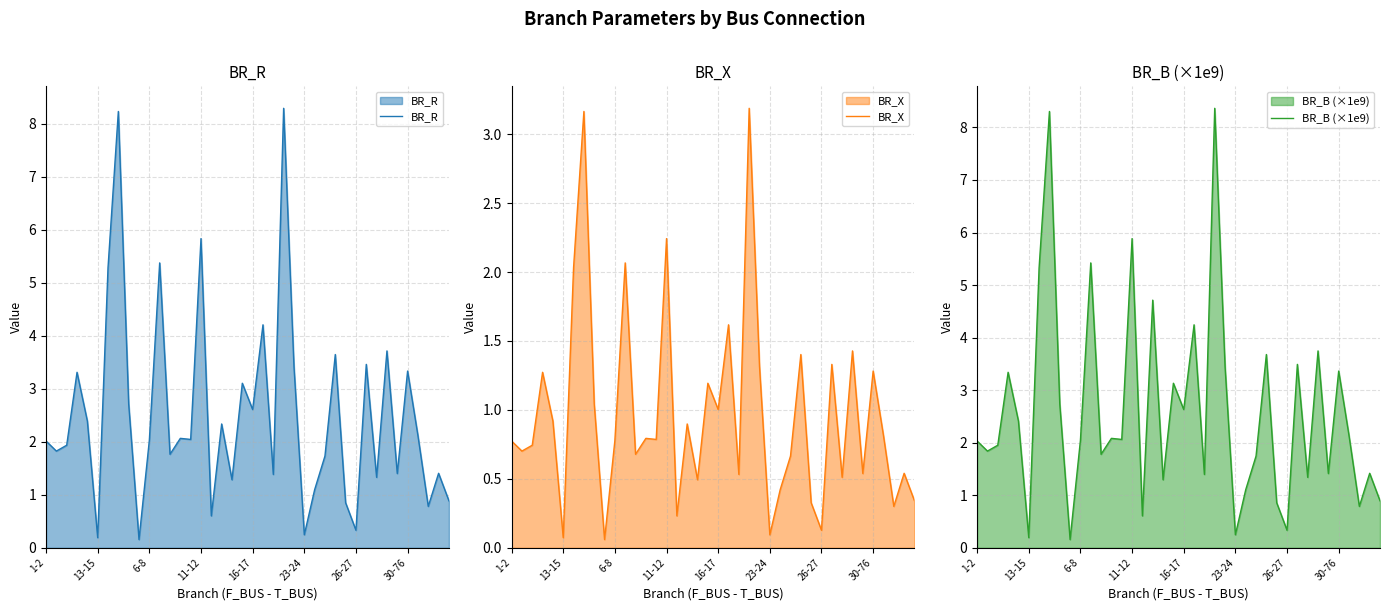

Is it true that BR_R equals 0.6 at 16?

True